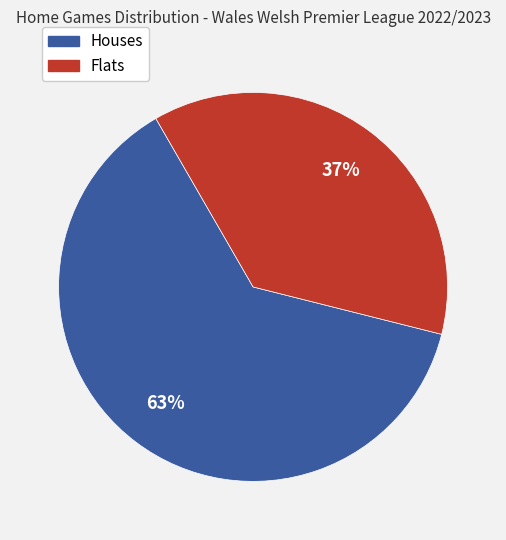

Does any single category account for the majority?

Yes